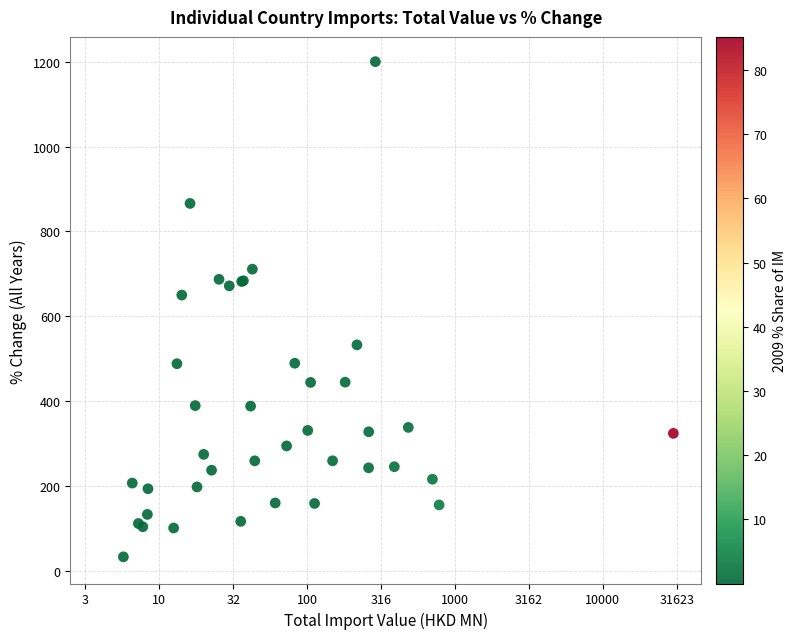

What Y value in the scatter plot is closest to 616?

649.8